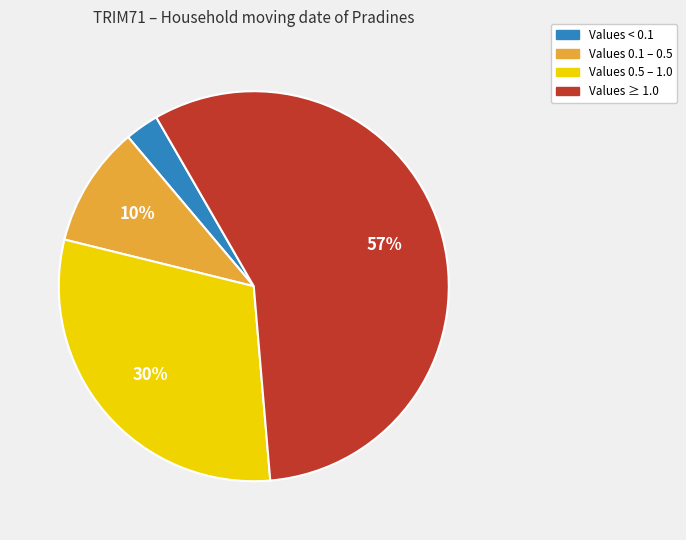

To the nearest percent, what is the average slice percentage?

25%